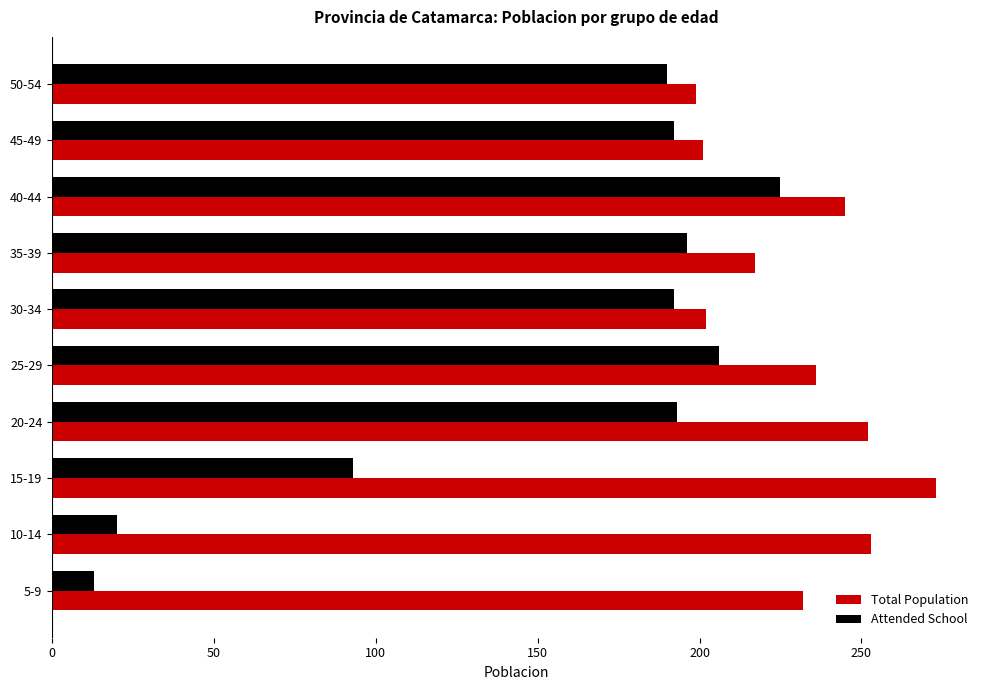

The value of Attended School at 35-39 is 196. True or false?

True